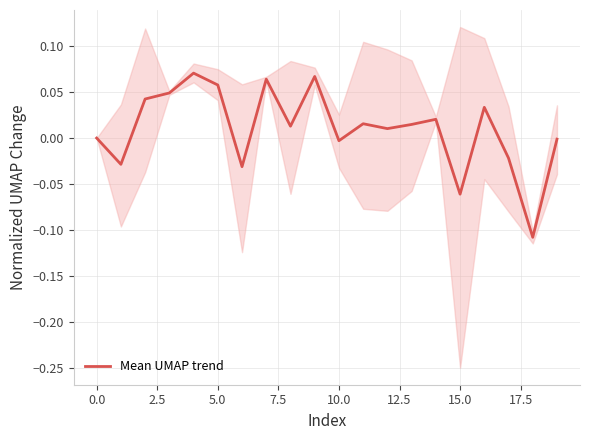

Is it true that Mean UMAP trend equals -0.0 at 10.0?

True